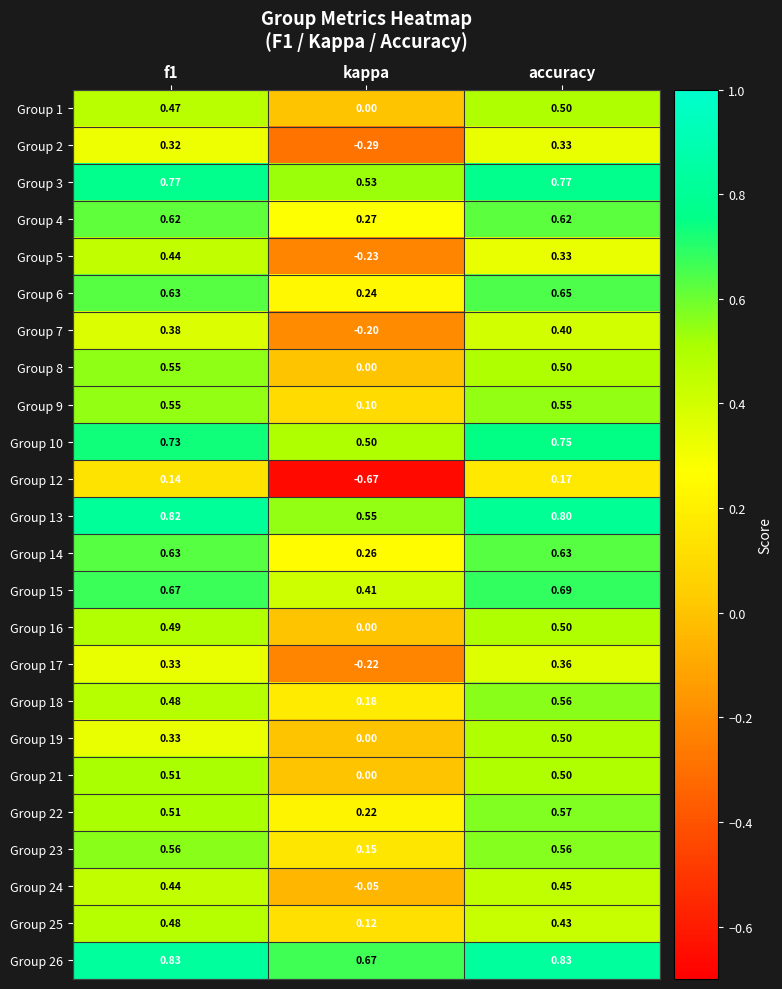

Which category has the lowest value in the Group 22 series?

kappa